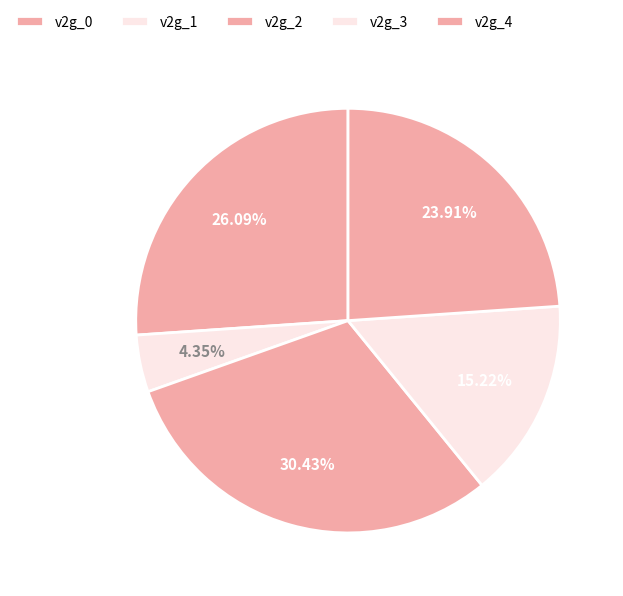

How many slices are in this pie chart?

5